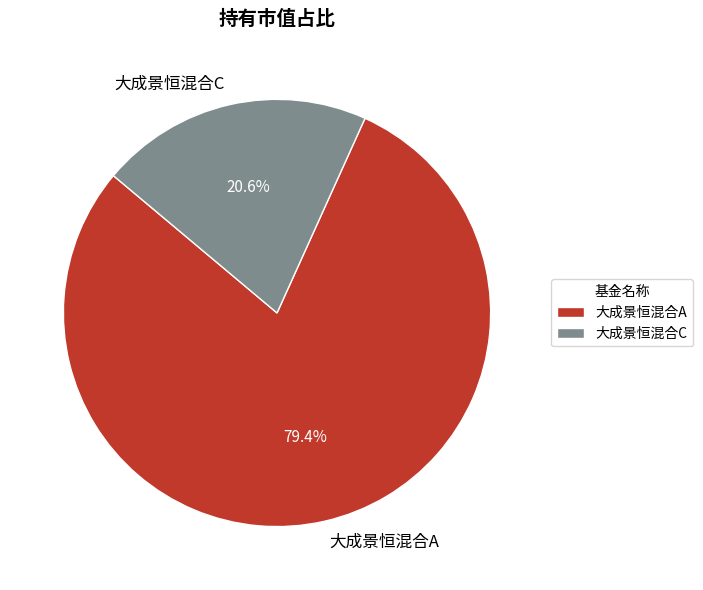

Does 大成景恒混合C account for over 50% of the chart?

No